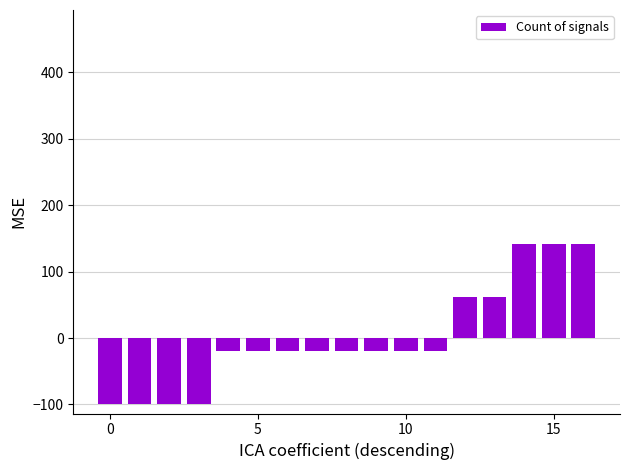

What is the greatest value displayed?

141.2